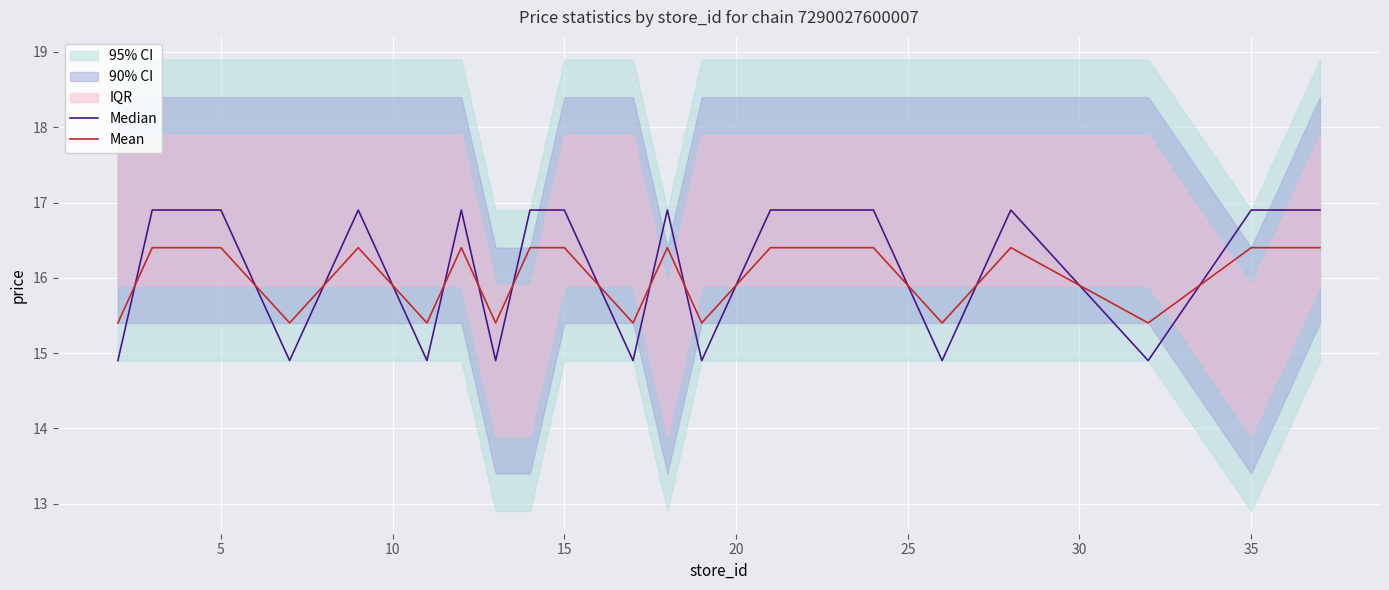

What is the highest value of the Mean series?

16.4